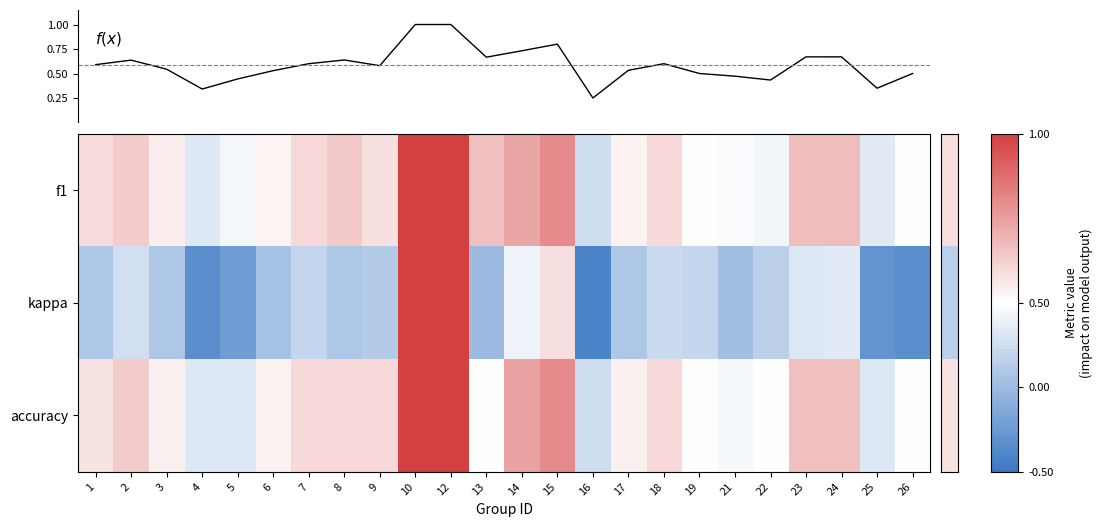

What is the maximum value shown in the chart?

1.0